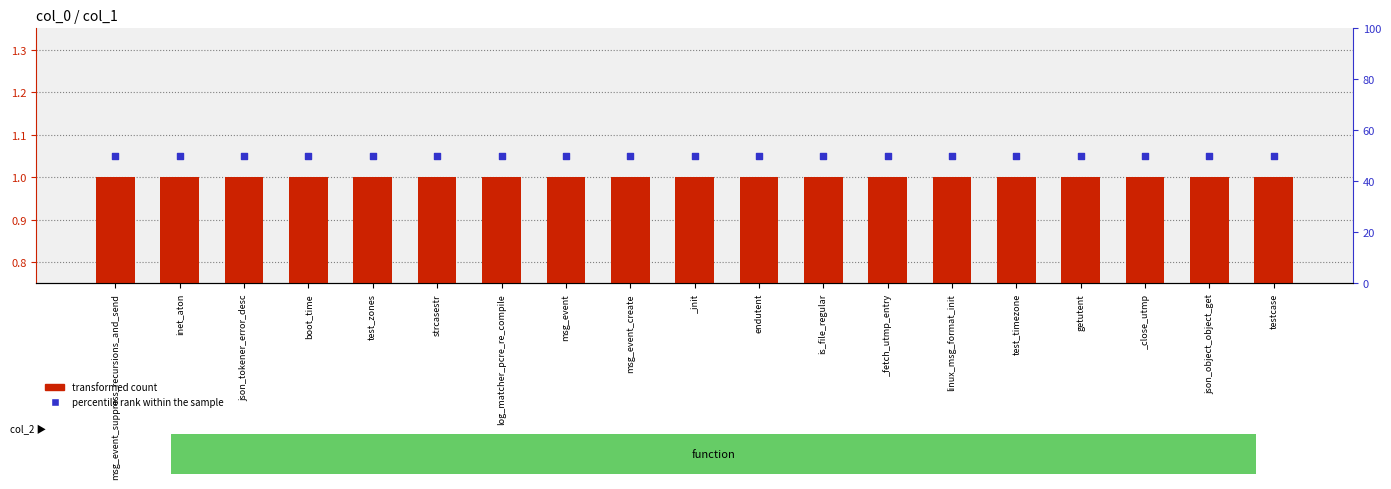

Which series has the widest spread of Y values?

transformed count